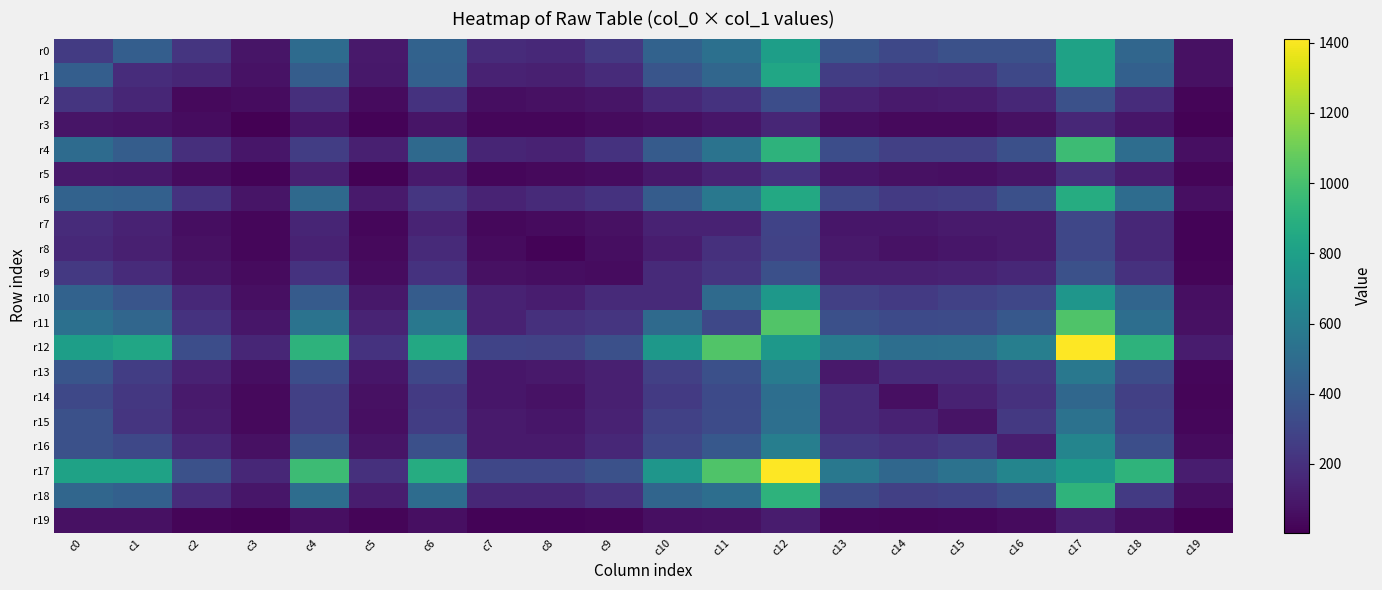

At how many categories does at least one series exceed 872?

6